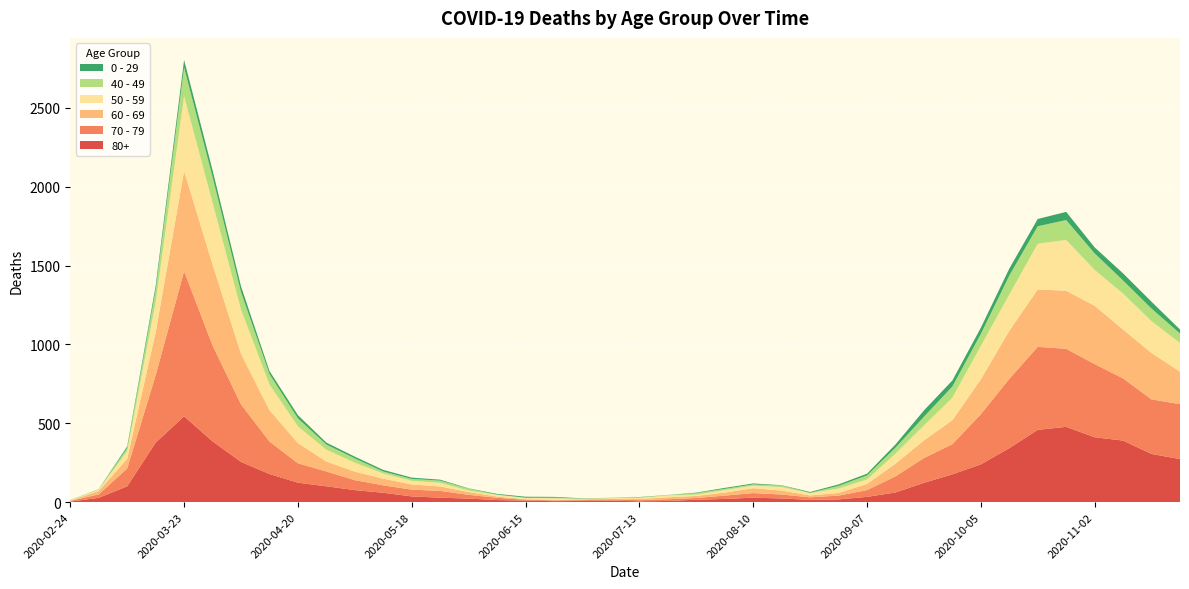

Reading left to right, extract all data points from this chart.

80+: 2020-02-24=3	2020-03-02=27	2020-03-09=100	2020-03-16=377	2020-03-23=544	2020-03-30=385	2020-04-06=255	2020-04-13=178	2020-04-20=123	2020-04-27=100	2020-05-04=76	2020-05-11=59	2020-05-18=36	2020-05-25=28	2020-06-01=22	2020-06-08=13	2020-06-15=9	2020-06-22=6	2020-06-29=7	2020-07-06=9	2020-07-13=5	2020-07-20=7	2020-07-27=15	2020-08-03=20	2020-08-10=28	2020-08-17=23	2020-08-24=14	2020-08-31=17	2020-09-07=33	2020-09-14=61	2020-09-21=122	2020-09-28=176	2020-10-05=239	2020-10-12=342	2020-10-19=458	2020-10-26=477	2020-11-02=411	2020-11-09=390	2020-11-16=305	2020-11-23=273
70 - 79: 2020-02-24=4	2020-03-02=22	2020-03-09=113	2020-03-16=427	2020-03-23=920	2020-03-30=608	2020-04-06=365	2020-04-13=206	2020-04-20=123	2020-04-27=94	2020-05-04=63	2020-05-11=47	2020-05-18=43	2020-05-25=43	2020-06-01=24	2020-06-08=14	2020-06-15=6	2020-06-22=5	2020-06-29=5	2020-07-06=8	2020-07-13=7	2020-07-20=11	2020-07-27=11	2020-08-03=21	2020-08-10=29	2020-08-17=25	2020-08-24=16	2020-08-31=24	2020-09-07=43	2020-09-14=102	2020-09-21=157	2020-09-28=191	2020-10-05=318	2020-10-12=439	2020-10-19=526	2020-10-26=495	2020-11-02=464	2020-11-09=394	2020-11-16=346	2020-11-23=348
60 - 69: 2020-02-24=2	2020-03-02=22	2020-03-09=61	2020-03-16=272	2020-03-23=634	2020-03-30=514	2020-04-06=320	2020-04-13=199	2020-04-20=128	2020-04-27=63	2020-05-04=54	2020-05-11=42	2020-05-18=33	2020-05-25=28	2020-06-01=18	2020-06-08=8	2020-06-15=3	2020-06-22=3	2020-06-29=6	2020-07-06=3	2020-07-13=8	2020-07-20=12	2020-07-27=13	2020-08-03=19	2020-08-10=31	2020-08-17=25	2020-08-24=12	2020-08-31=17	2020-09-07=39	2020-09-14=80	2020-09-21=112	2020-09-28=152	2020-10-05=221	2020-10-12=305	2020-10-19=364	2020-10-26=368	2020-11-02=370	2020-11-09=310	2020-11-16=294	2020-11-23=206
50 - 59: 2020-02-24=3	2020-03-02=7	2020-03-09=48	2020-03-16=190	2020-03-23=475	2020-03-30=392	2020-04-06=281	2020-04-13=163	2020-04-20=106	2020-04-27=75	2020-05-04=57	2020-05-11=33	2020-05-18=23	2020-05-25=23	2020-06-01=9	2020-06-08=10	2020-06-15=8	2020-06-22=9	2020-06-29=3	2020-07-06=5	2020-07-13=6	2020-07-20=12	2020-07-27=8	2020-08-03=16	2020-08-10=16	2020-08-17=22	2020-08-24=15	2020-08-31=28	2020-09-07=28	2020-09-14=64	2020-09-21=95	2020-09-28=142	2020-10-05=212	2020-10-12=230	2020-10-19=290	2020-10-26=322	2020-11-02=227	2020-11-09=228	2020-11-16=202	2020-11-23=182
40 - 49: 2020-02-24=0	2020-03-02=5	2020-03-09=21	2020-03-16=79	2020-03-23=183	2020-03-30=163	2020-04-06=111	2020-04-13=66	2020-04-20=51	2020-04-27=33	2020-05-04=27	2020-05-11=13	2020-05-18=12	2020-05-25=14	2020-06-01=12	2020-06-08=3	2020-06-15=2	2020-06-22=5	2020-06-29=1	2020-07-06=1	2020-07-13=4	2020-07-20=2	2020-07-27=10	2020-08-03=8	2020-08-10=8	2020-08-17=10	2020-08-24=2	2020-08-31=17	2020-09-07=26	2020-09-14=38	2020-09-21=55	2020-09-28=72	2020-10-05=76	2020-10-12=120	2020-10-19=111	2020-10-26=126	2020-11-02=105	2020-11-09=83	2020-11-16=80	2020-11-23=60
0 - 29: 2020-02-24=1	2020-03-02=0	2020-03-09=10	2020-03-16=25	2020-03-23=47	2020-03-30=42	2020-04-06=36	2020-04-13=19	2020-04-20=20	2020-04-27=12	2020-05-04=11	2020-05-11=10	2020-05-18=8	2020-05-25=6	2020-06-01=2	2020-06-08=4	2020-06-15=6	2020-06-22=5	2020-06-29=2	2020-07-06=1	2020-07-13=2	2020-07-20=1	2020-07-27=3	2020-08-03=6	2020-08-10=6	2020-08-17=2	2020-08-24=5	2020-08-31=9	2020-09-07=11	2020-09-14=20	2020-09-21=40	2020-09-28=38	2020-10-05=39	2020-10-12=44	2020-10-19=46	2020-10-26=52	2020-11-02=38	2020-11-09=45	2020-11-16=43	2020-11-23=25